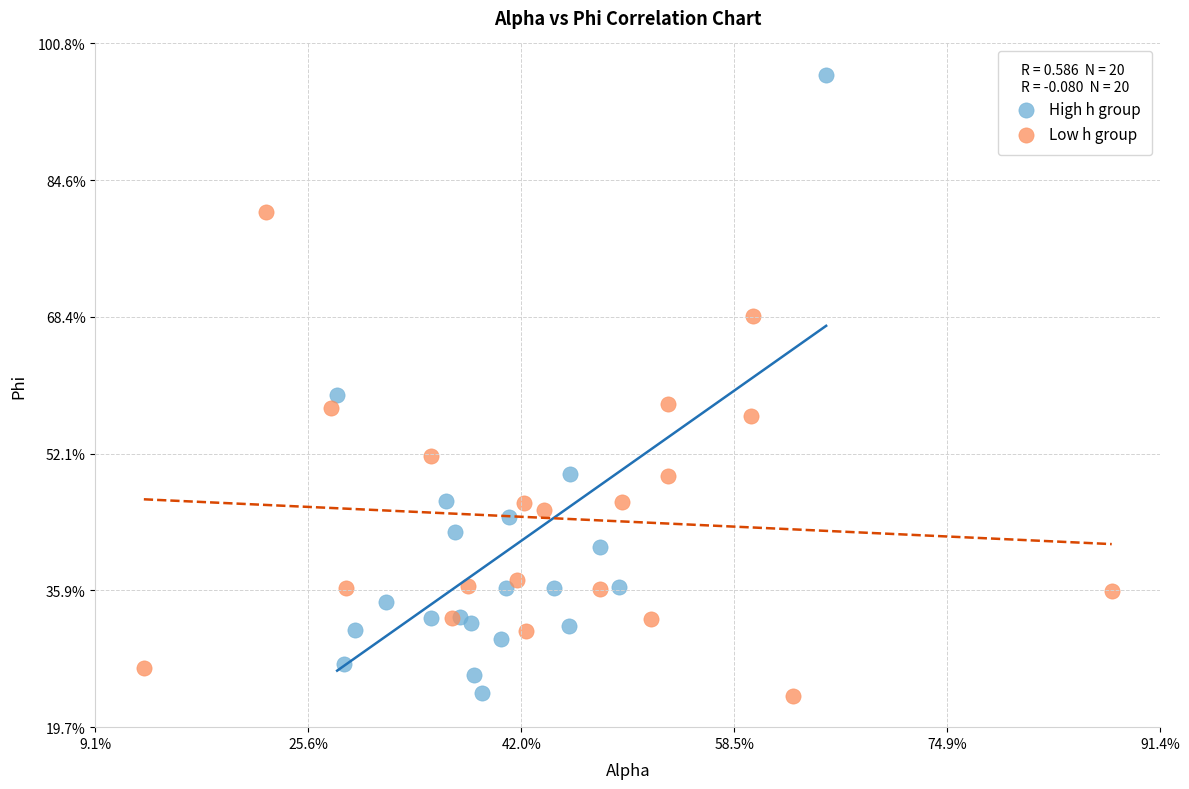

Which series reaches the maximum Y coordinate?

High h group